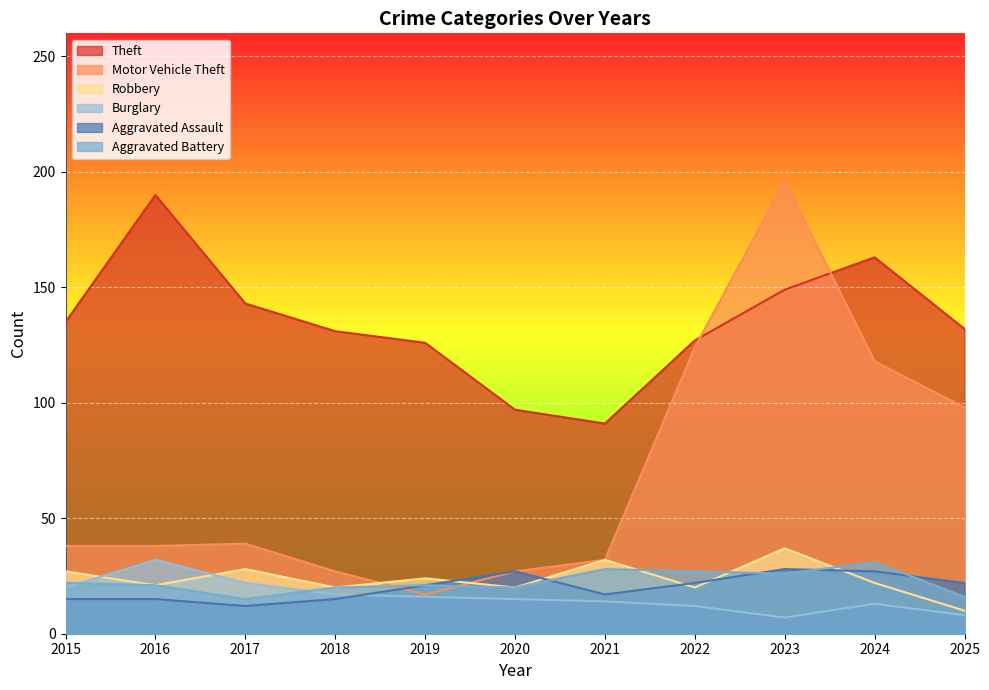

In Motor Vehicle Theft, how many points are lower than both neighbors (excluding endpoints)?

1